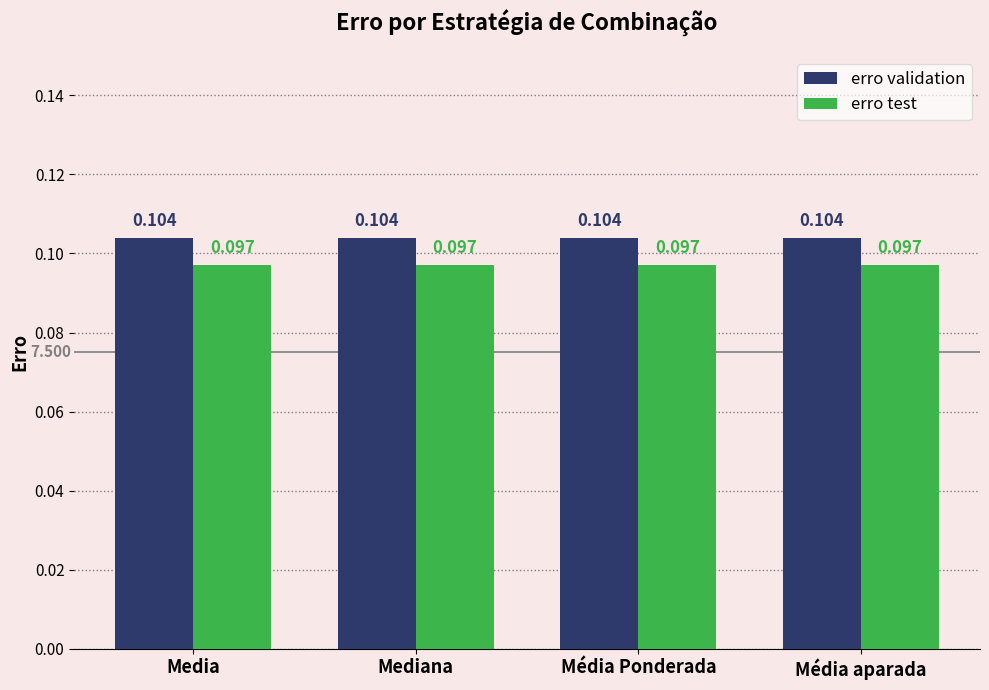

How many groups of bars are there?

4